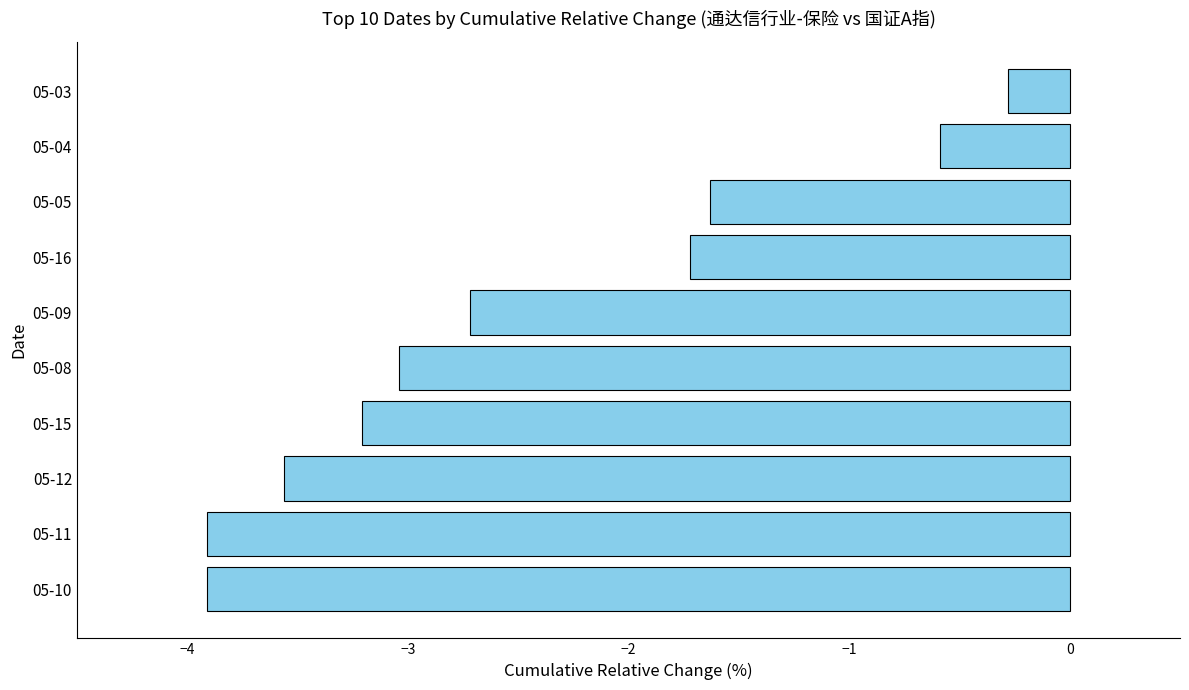

What is the change in value from 05-15 to 05-08?

+0.2